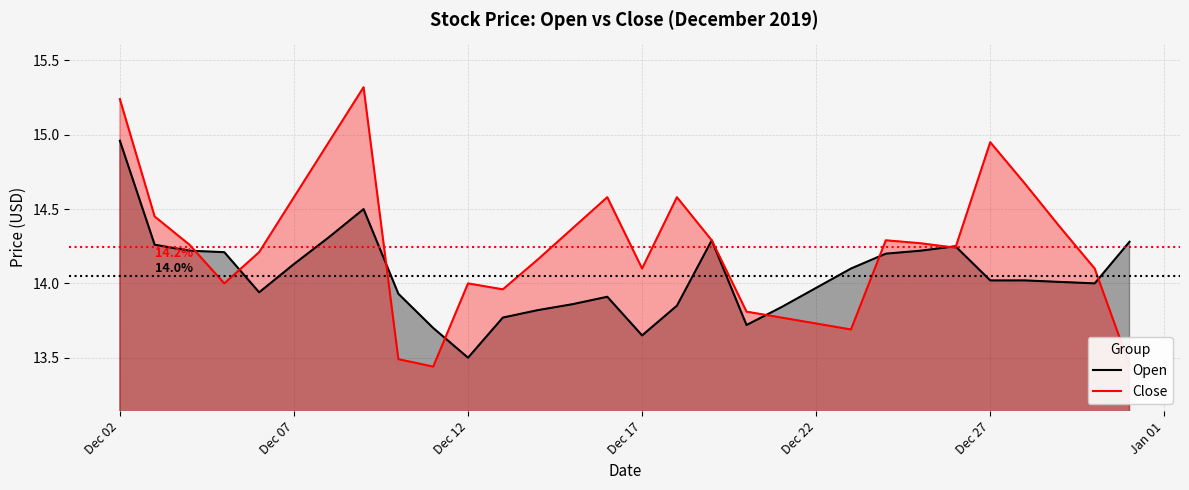

Rank the series by their average value, from highest to lowest.

Close, Open